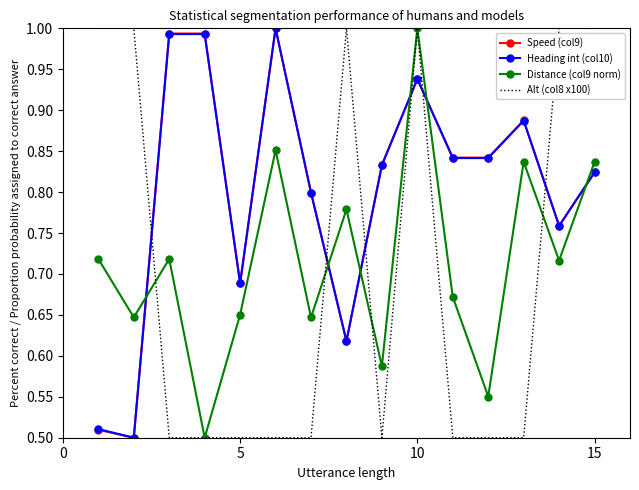

After their last crossing, which series has the higher values: Alt (col8 x100) or Speed (col9)?

Alt (col8 x100)